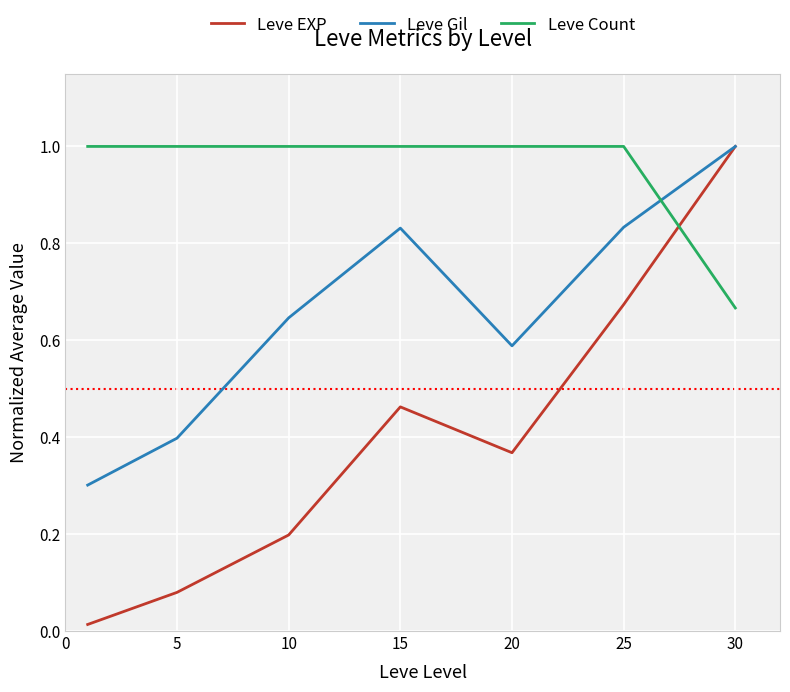

What are all the series names shown in the legend?

Leve EXP, Leve Gil, Leve Count